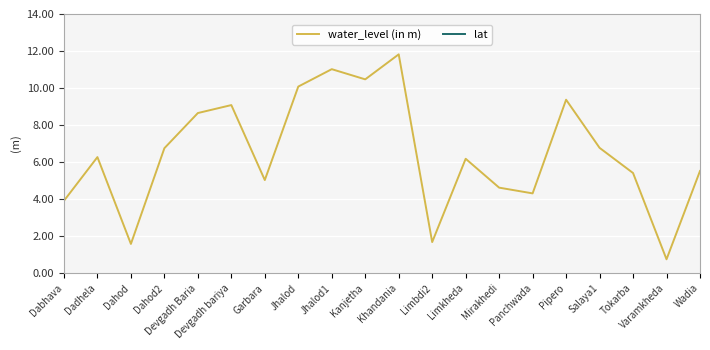

What is the sum of all water_level (in m) values?

129.3